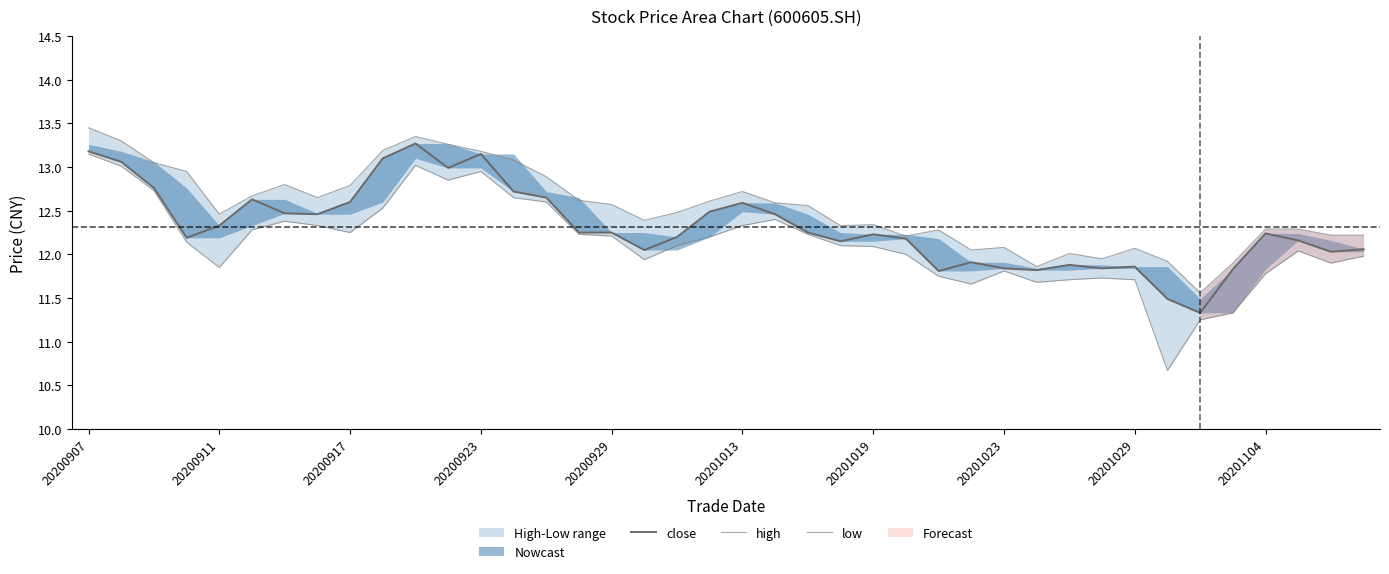

Between 27 and 29, which series saw the biggest shift?

high